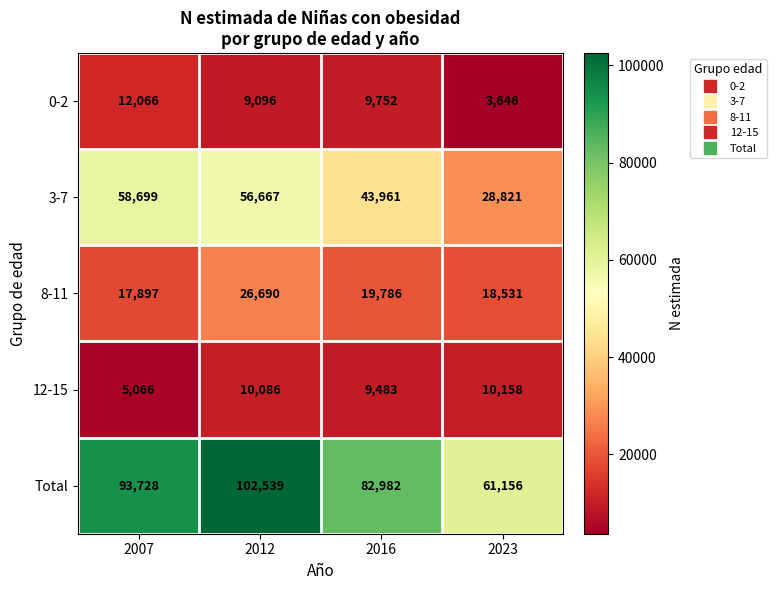

True or false: 0-2 has a value of 7633 at 2007.

False